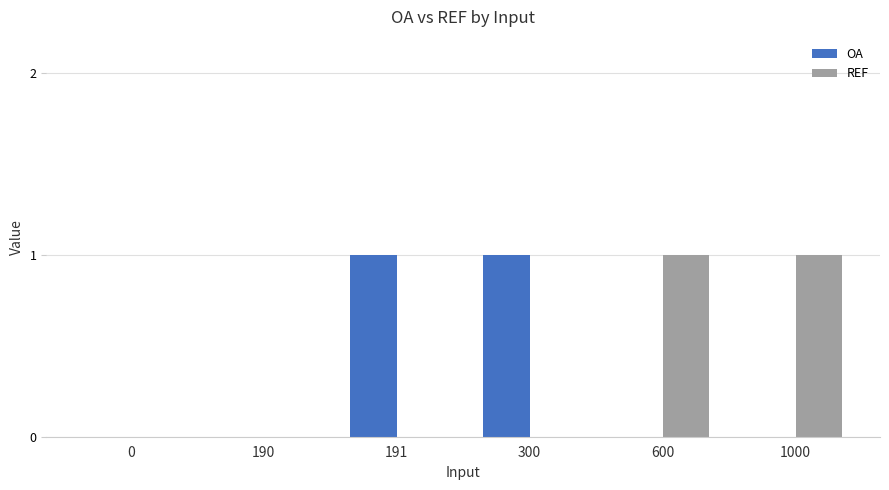

Between 0 and 1000, which series saw the biggest shift?

REF